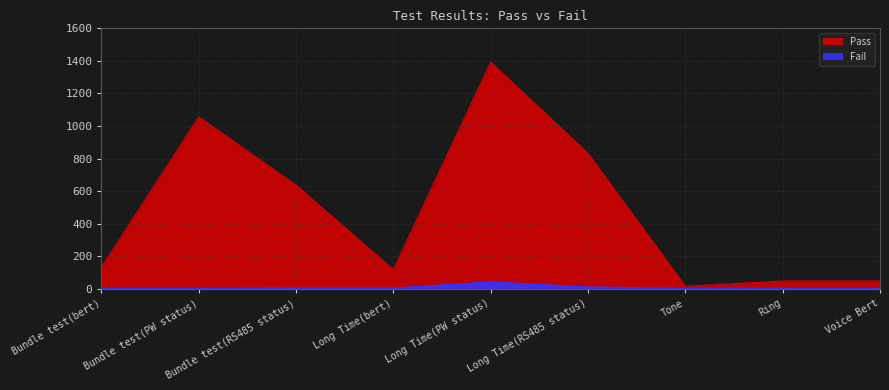

How many series are shown in this chart?

2